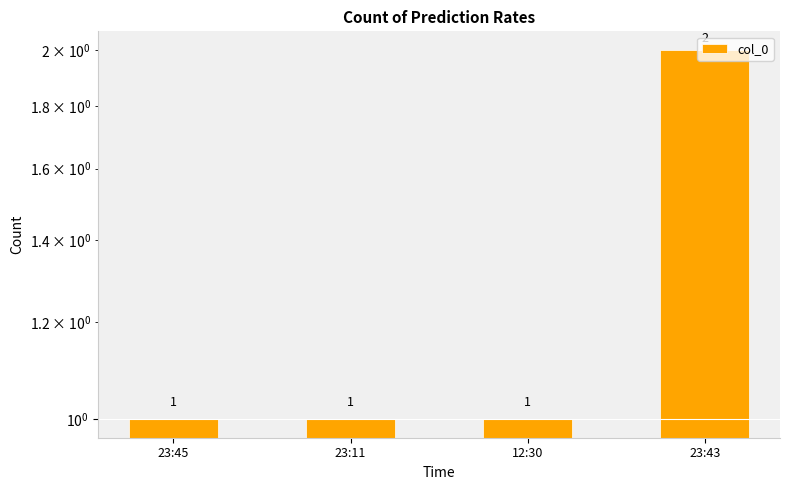

What position from the left is 12:30?

3